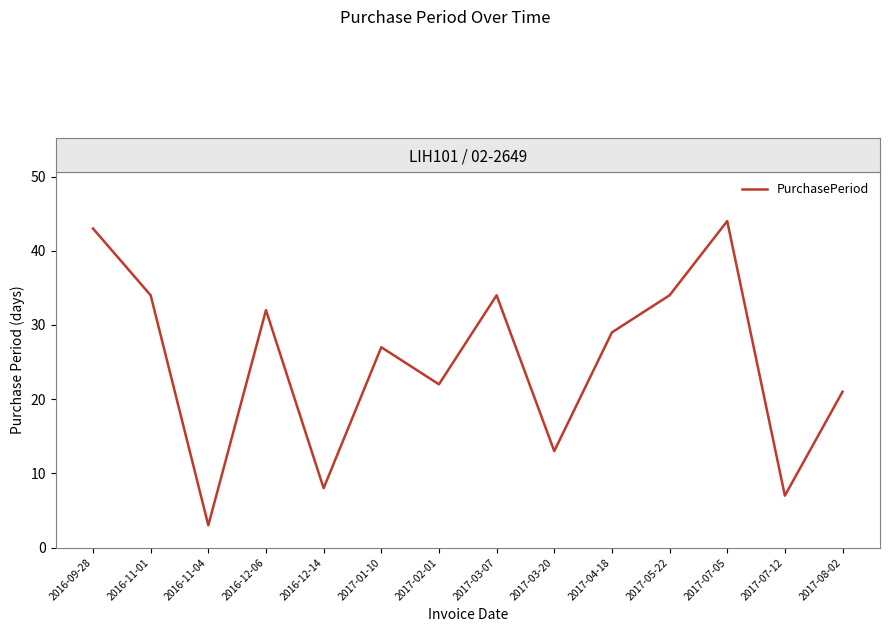

True or false: the data has more than 1 interior local peaks.

True